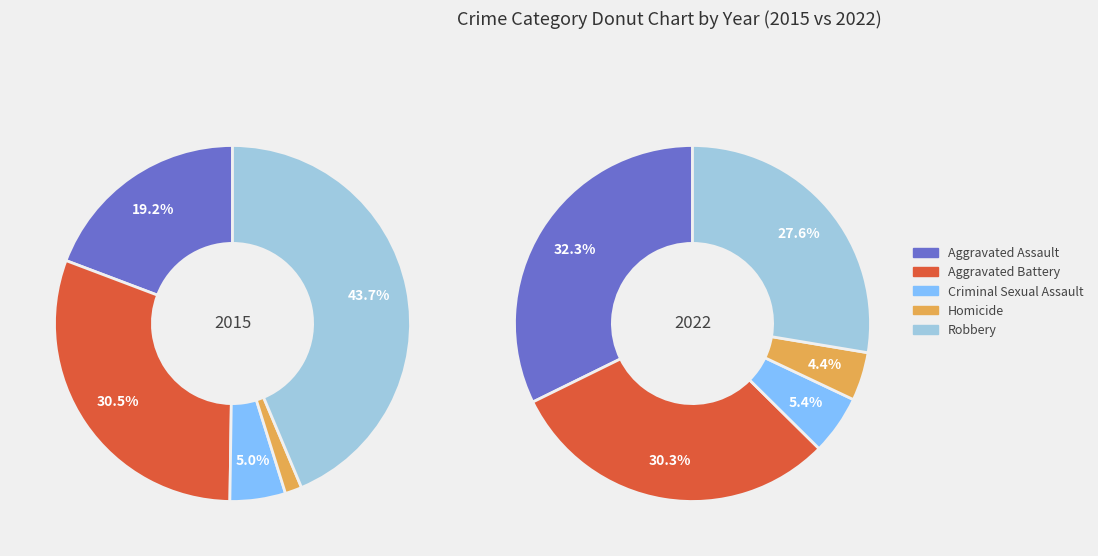

Is it true that Homicide is 13% of the pie?

False